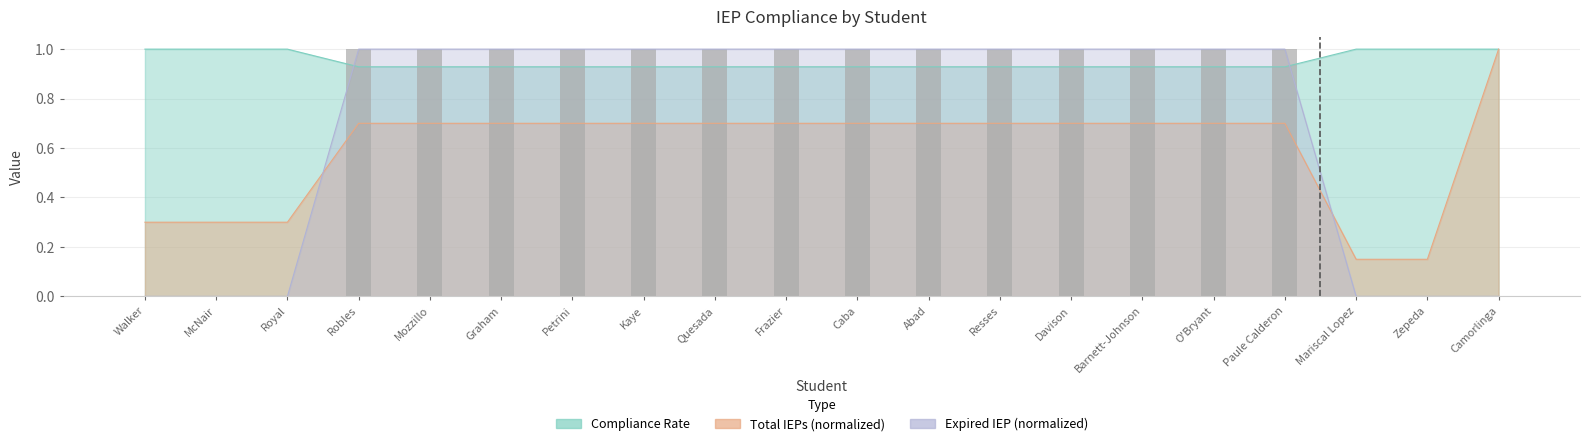

Which has a higher value, Caba or Royal?

Caba